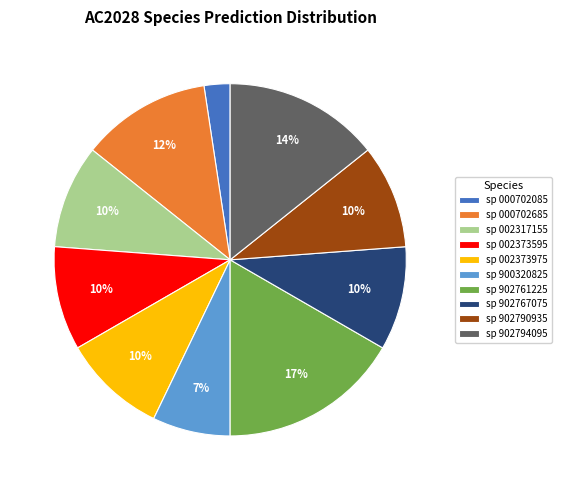

The sp 002373975 slice represents 10% of the pie. True or false?

True